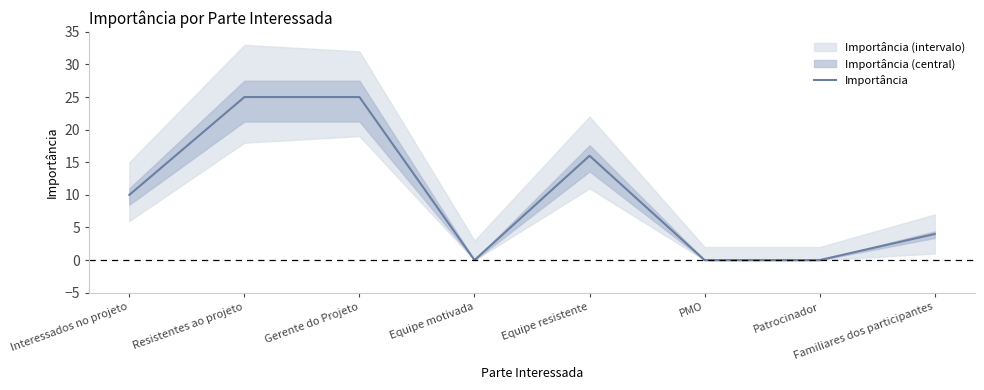

The chart shows a value of 25 at Resistentes ao projeto. True or false?

True